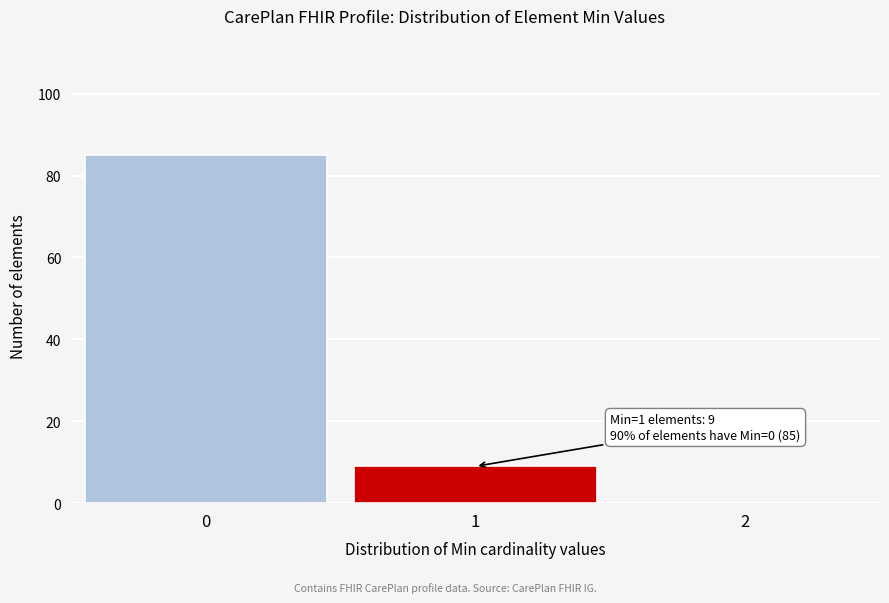

Reading left to right, list all the values displayed in this chart.

0=85	1=9	2=0